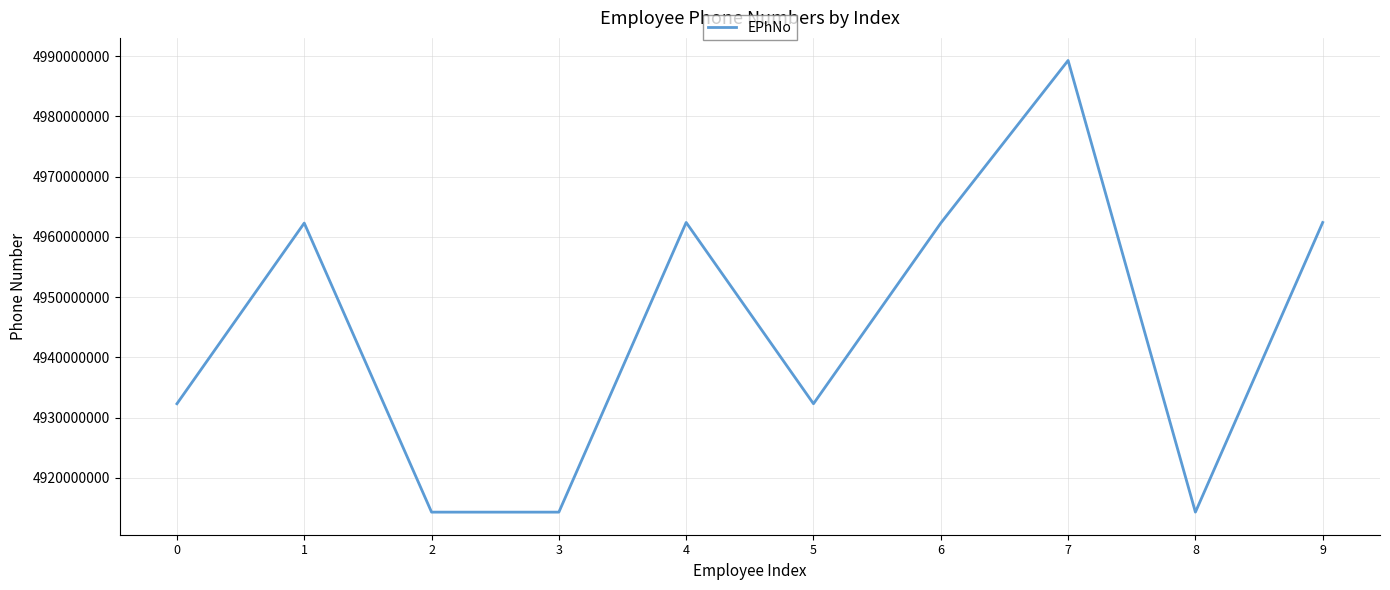

What is the difference between the values at 5 and 4?

30100000